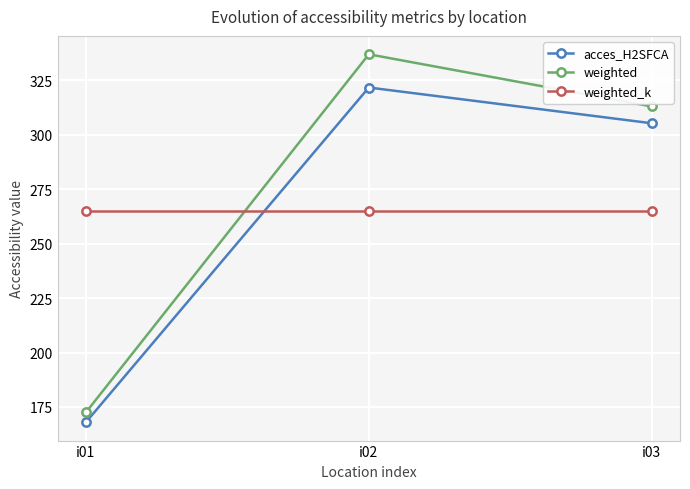

What is the value of the acces_H2SFCA point at the 1st from the left?

168.0